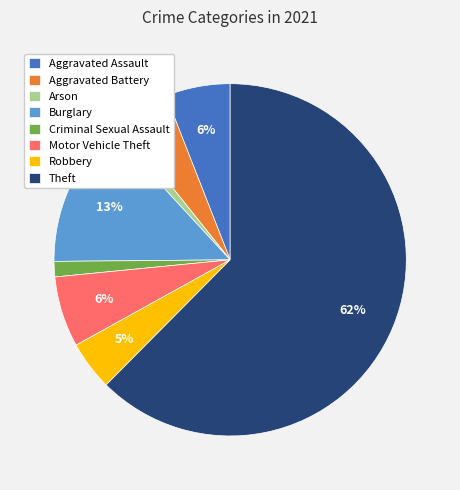

What is the largest slice in the pie chart?

Theft